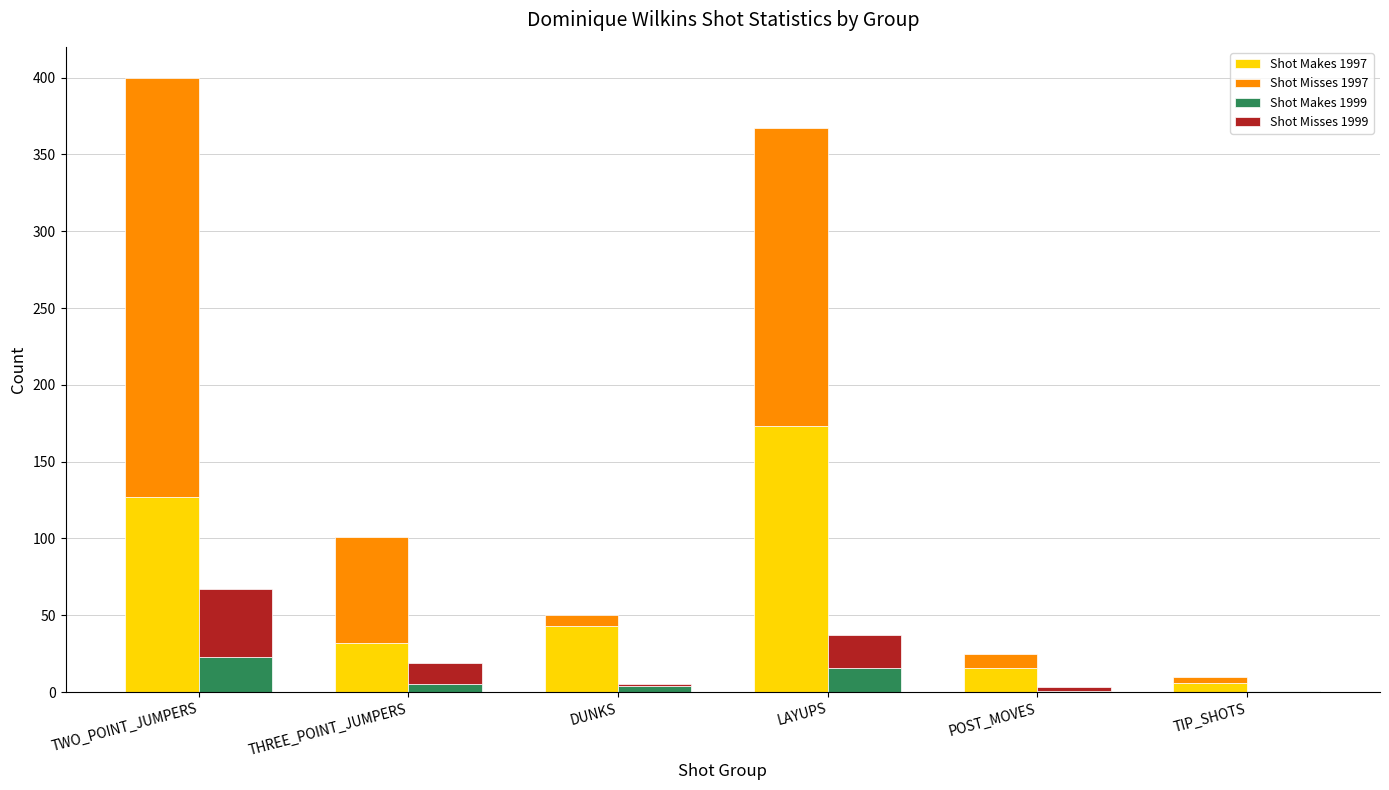

What is the highest value of the Shot Makes 1997 series?

173